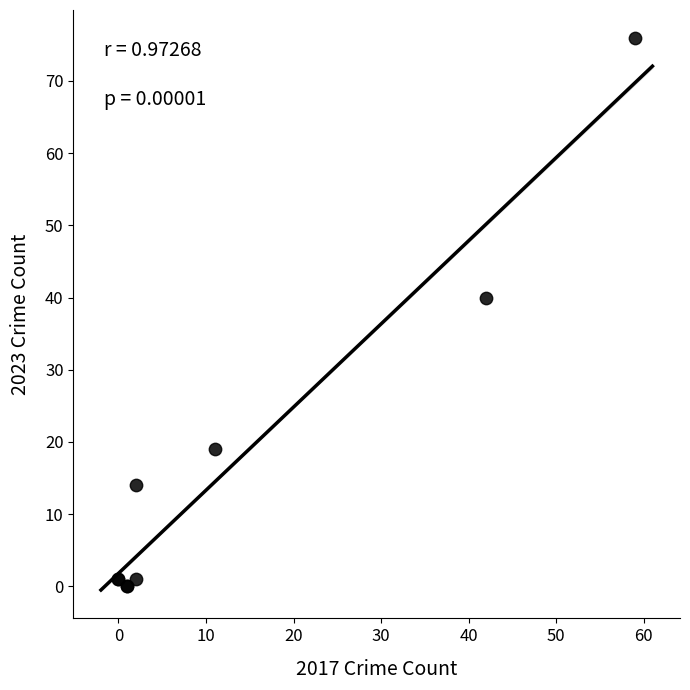

What Y value in the scatter plot is closest to 38?

40